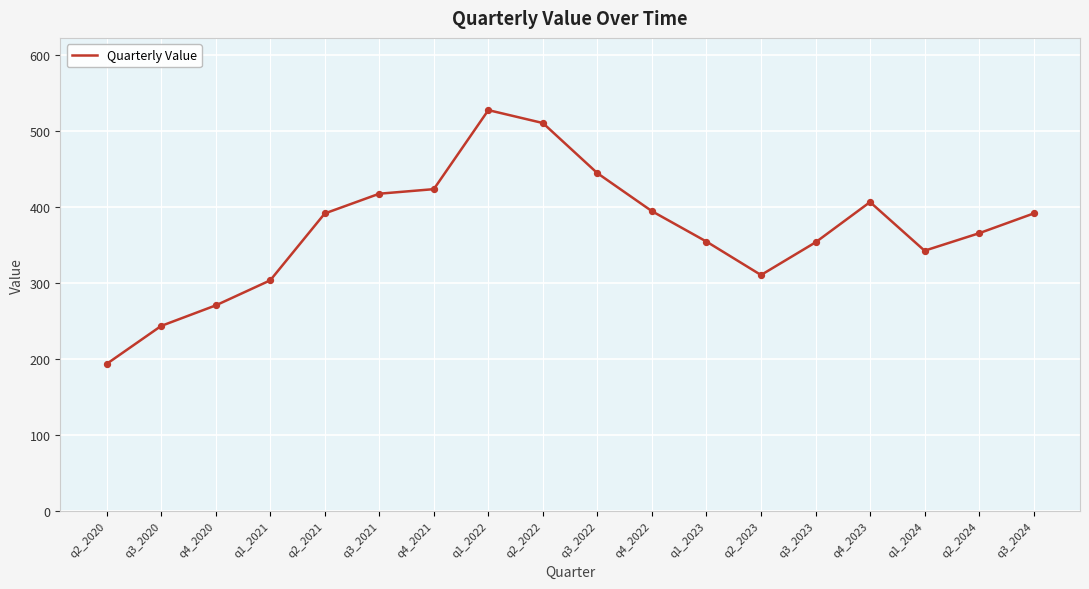

Which has a higher value, q4_2021 or q1_2022?

q1_2022